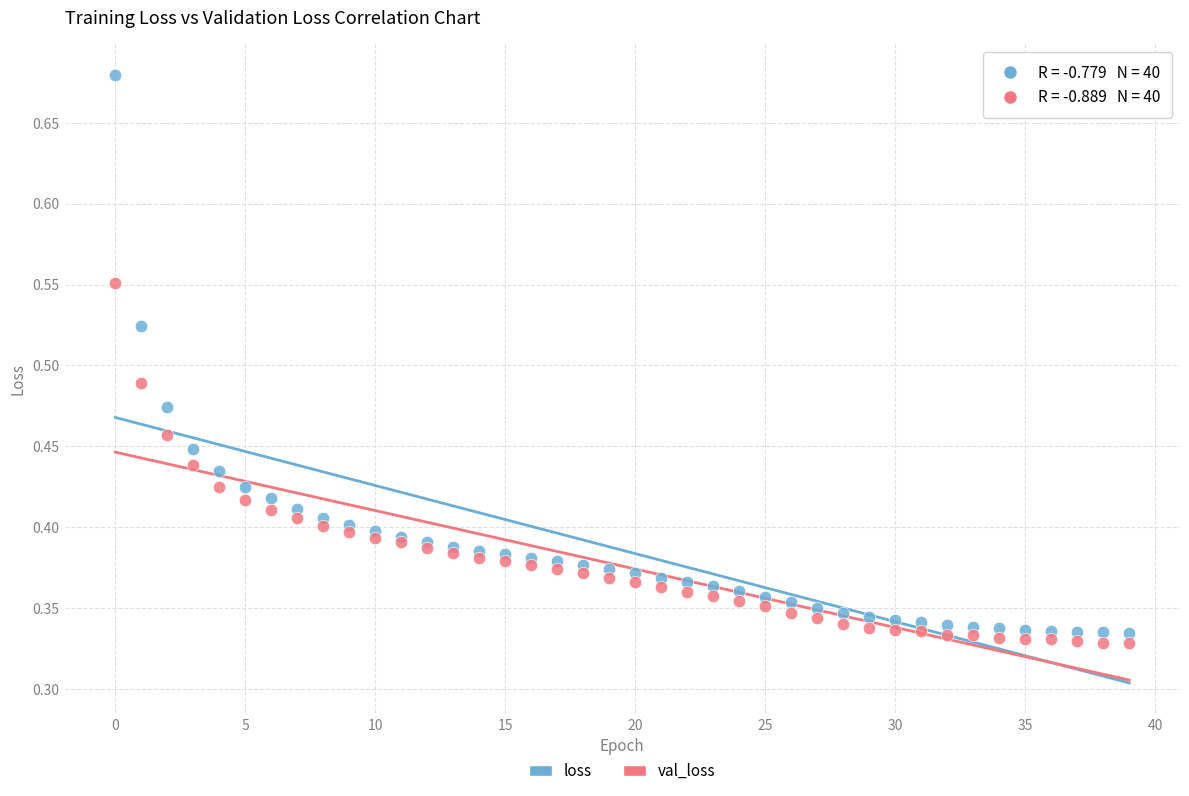

Which series contains the highest Y value?

loss